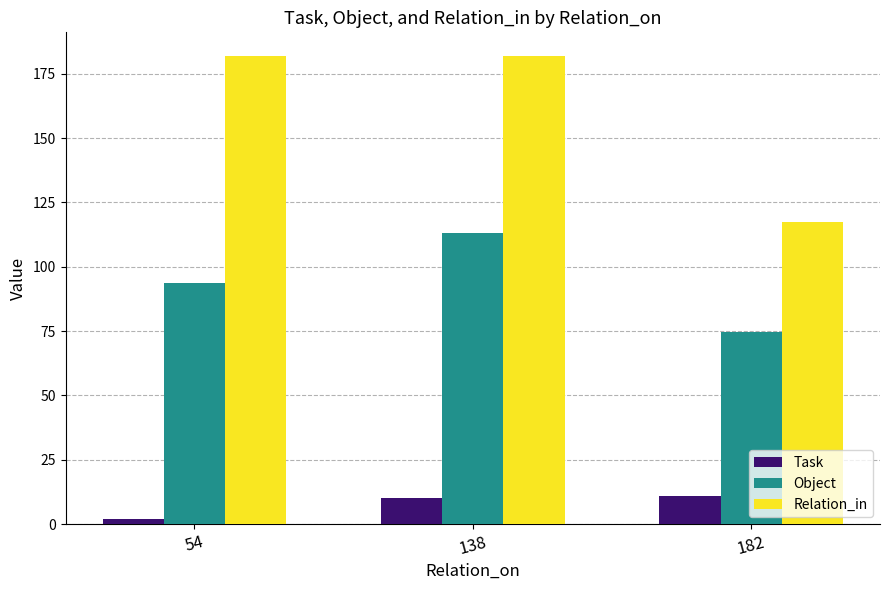

What is the difference between the Task values at 54 and 138?

8.0